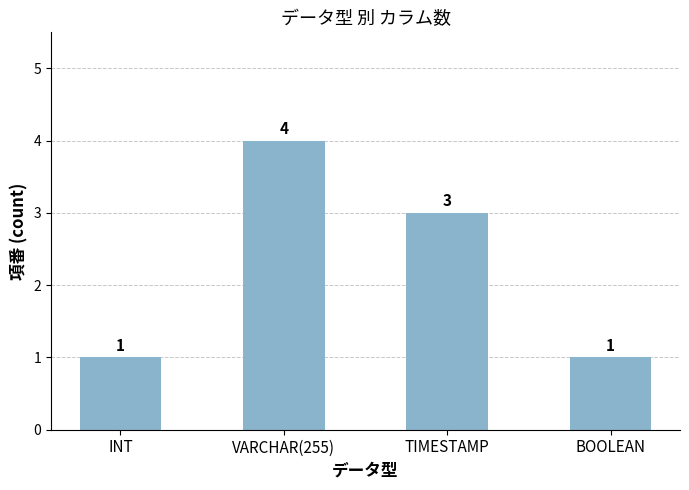

What is the change in value from VARCHAR(255) to TIMESTAMP?

-1